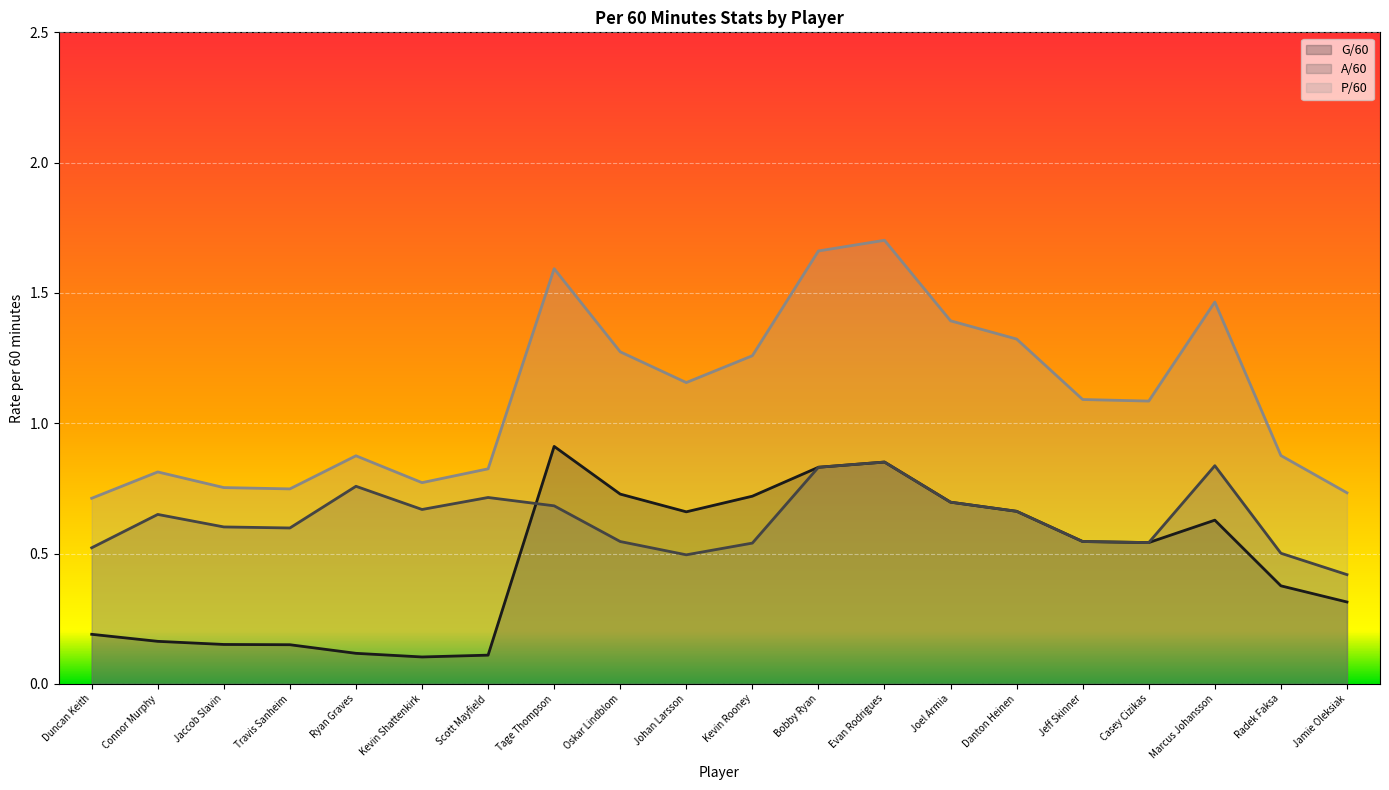

What is the approximate value of P/60 at Danton Heinen?

1.3